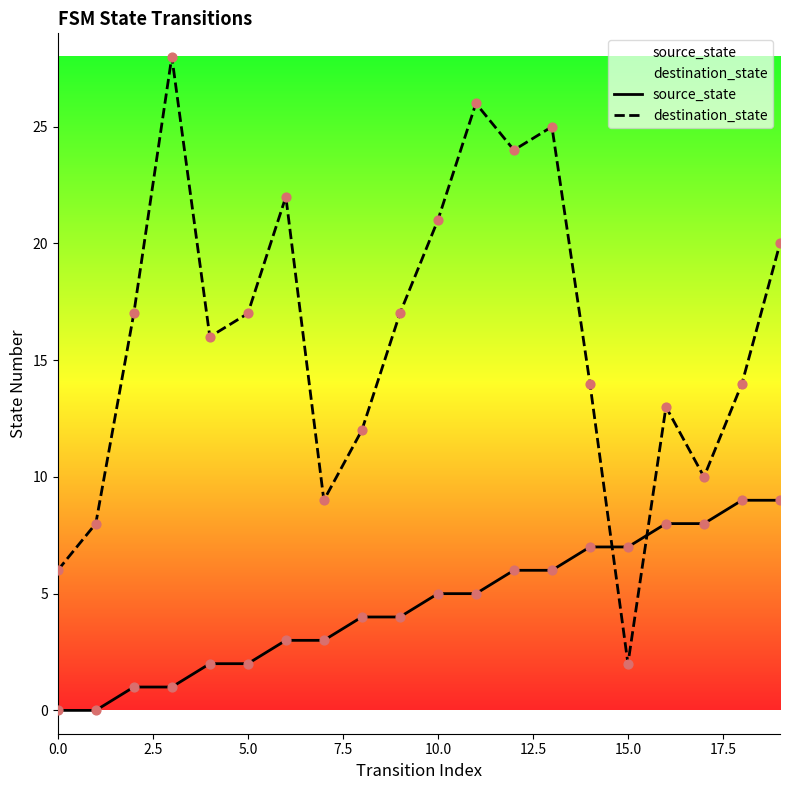

Which series has the largest total across all categories?

destination_state